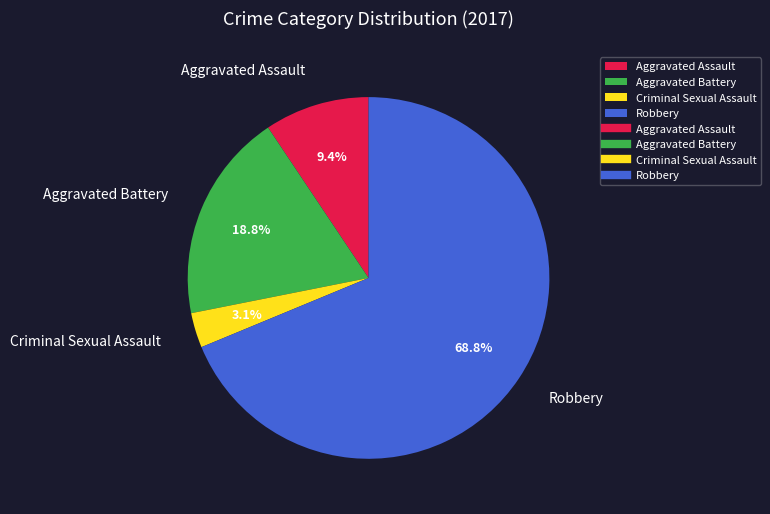

To the nearest percent, what is the average slice percentage?

25%